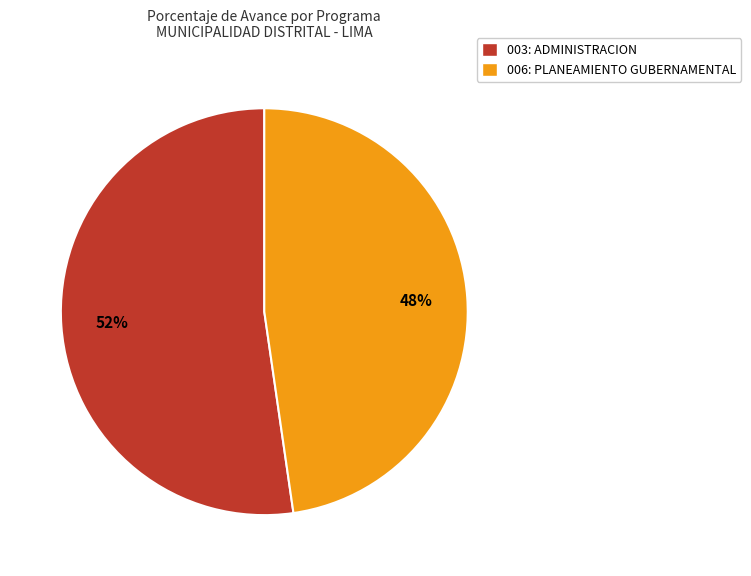

What is the ratio of the value at 006: PLANEAMIENTO GUBERNAMENTAL to the value at 003: ADMINISTRACION?

0.9